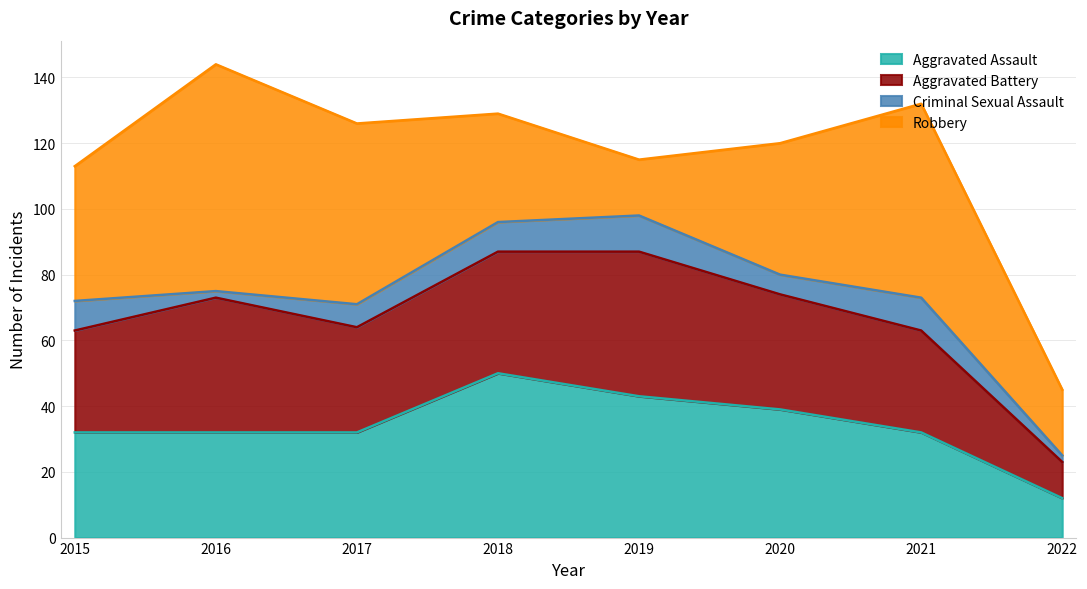

List the labels in order of Robbery value, smallest first.

2019, 2022, 2018, 2020, 2015, 2017, 2021, 2016